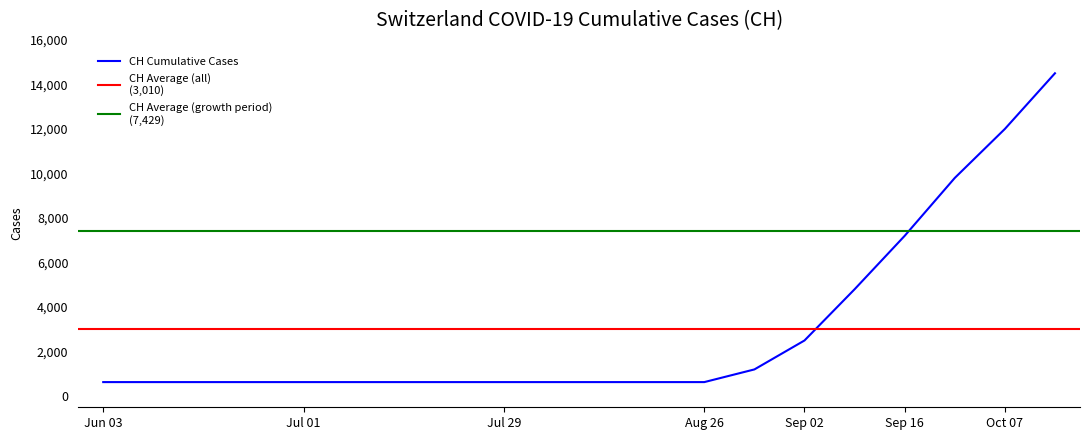

At which label is CH Cumulative Cases closest to 7565?

Sep 16